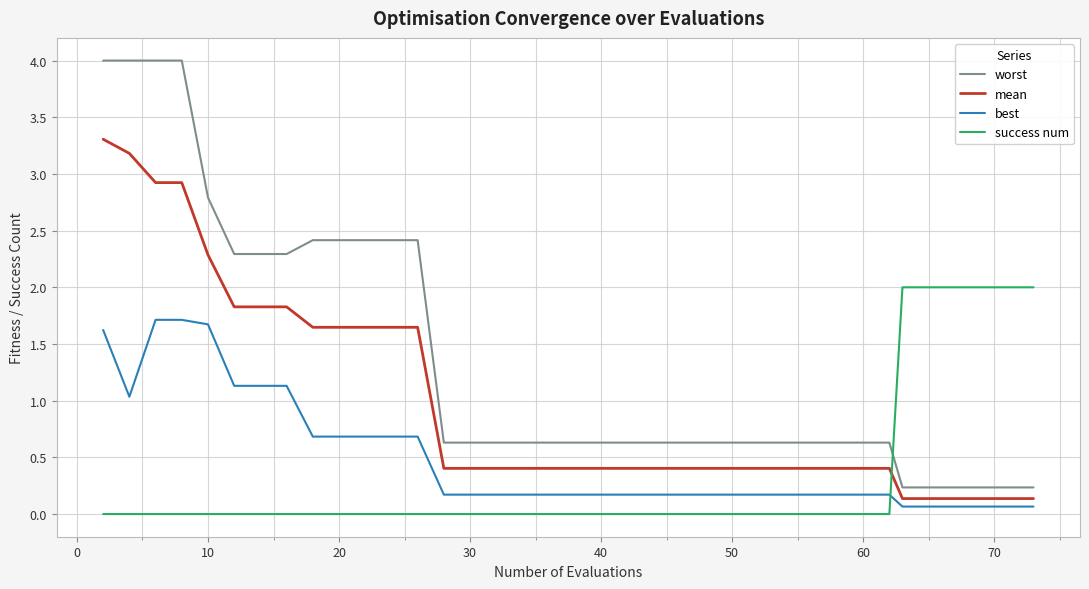

List the series in order of their peak value, highest first.

worst, mean, success num, best